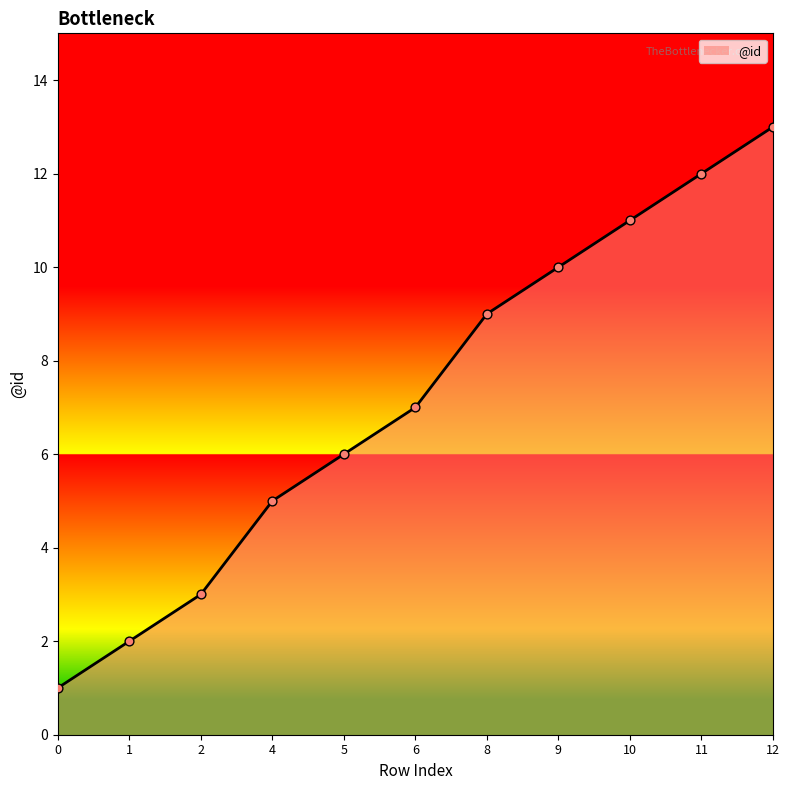

What is the change in value from 5 to 8?

+3